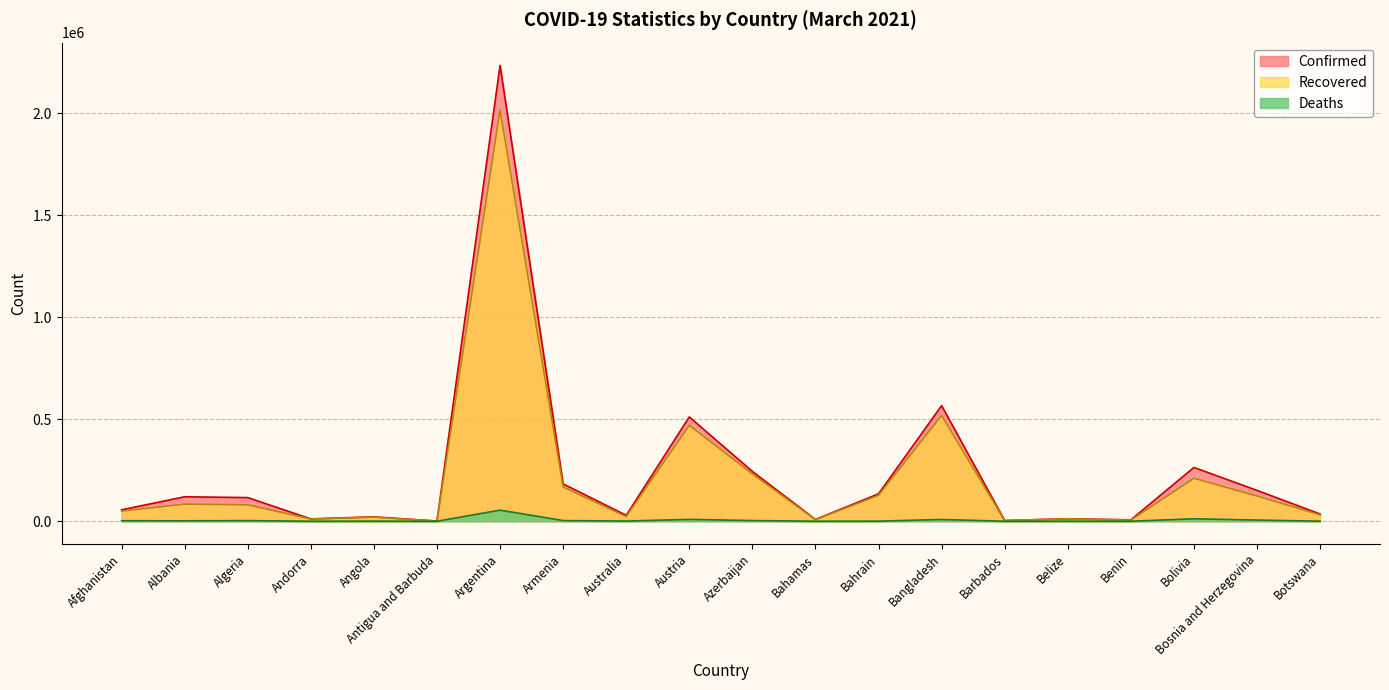

What is the label of the 4th point from the right?

Benin